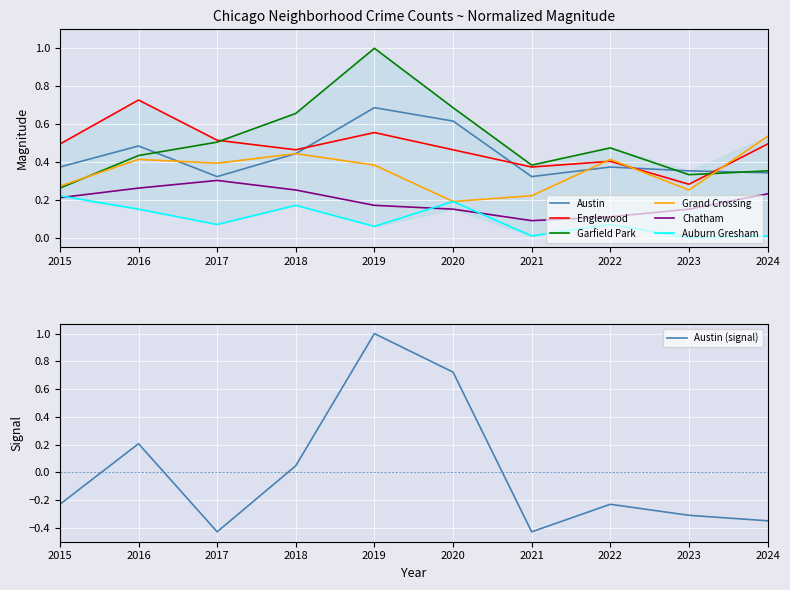

At 2017, list the series in order from largest to smallest.

Englewood, Garfield Park, Grand Crossing, Austin, Chatham, Auburn Gresham